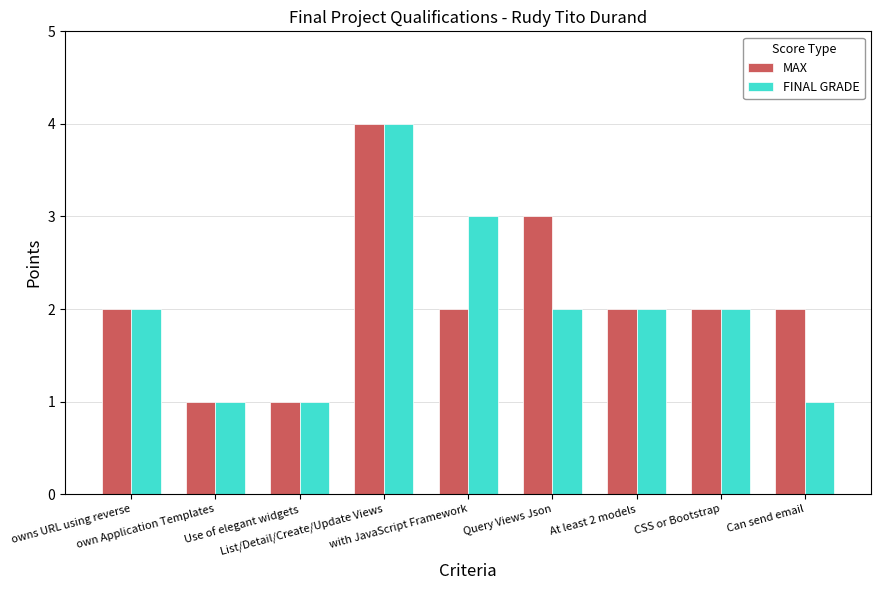

What is the difference between the maximum and minimum values in the MAX series?

3